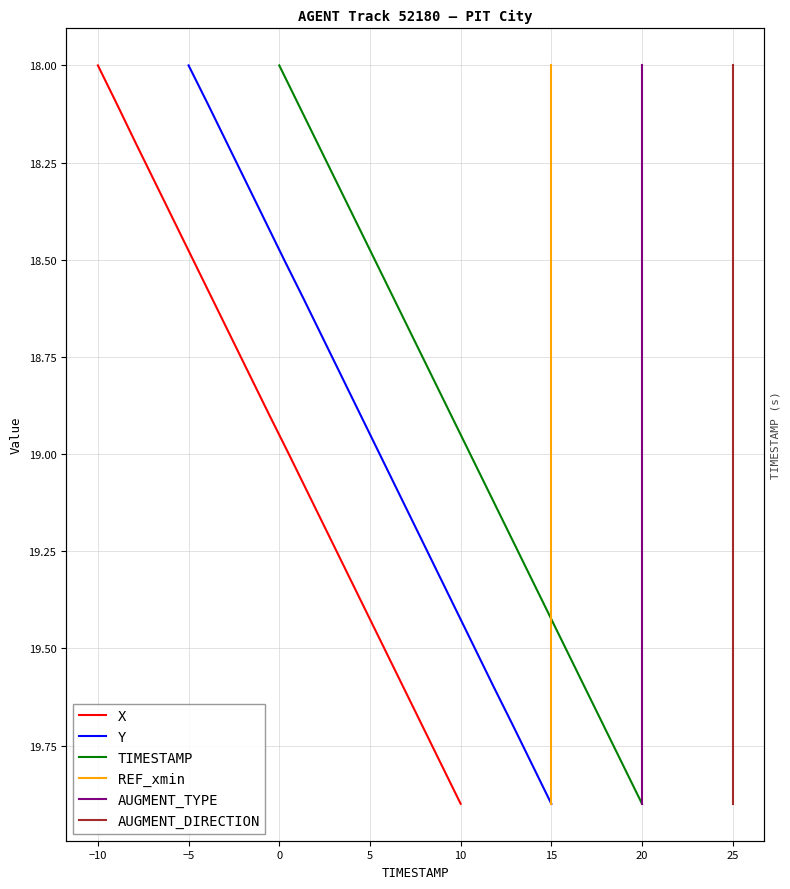

At how many categories does at least one series exceed 19?

9